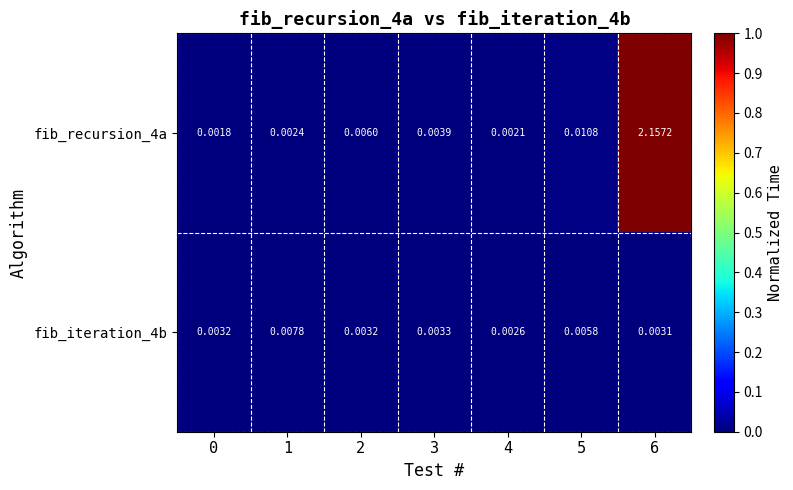

Which series has the largest range (max minus min)?

fib_recursion_4a